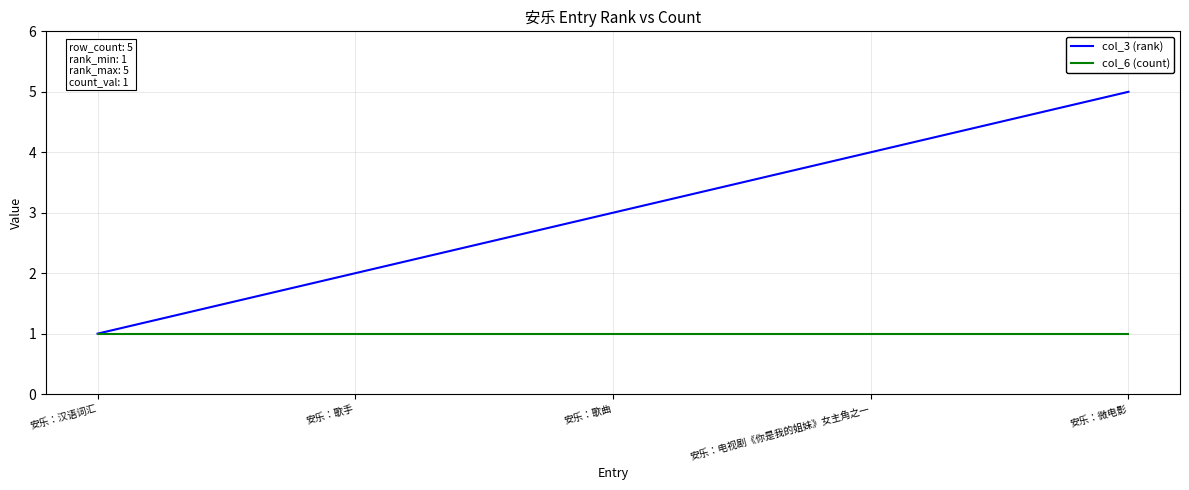

Reading right to left, list all the values displayed in this chart.

col_3 (rank): 安乐：微电影=5	安乐：电视剧《你是我的姐妹》女主角之一=4	安乐：歌曲=3	安乐：歌手=2	安乐：汉语词汇=1
col_6 (count): 安乐：微电影=1	安乐：电视剧《你是我的姐妹》女主角之一=1	安乐：歌曲=1	安乐：歌手=1	安乐：汉语词汇=1